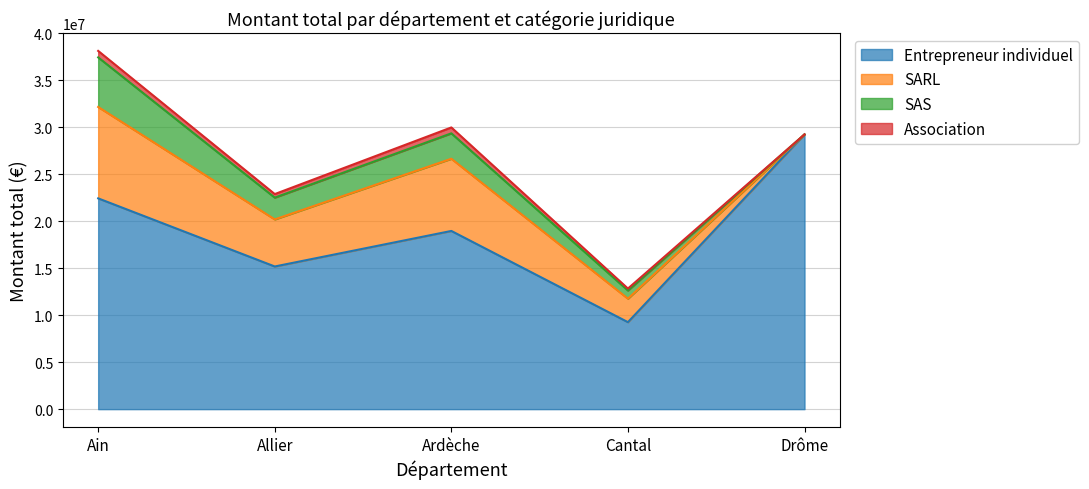

At how many categories does at least one series exceed 2958968?

5